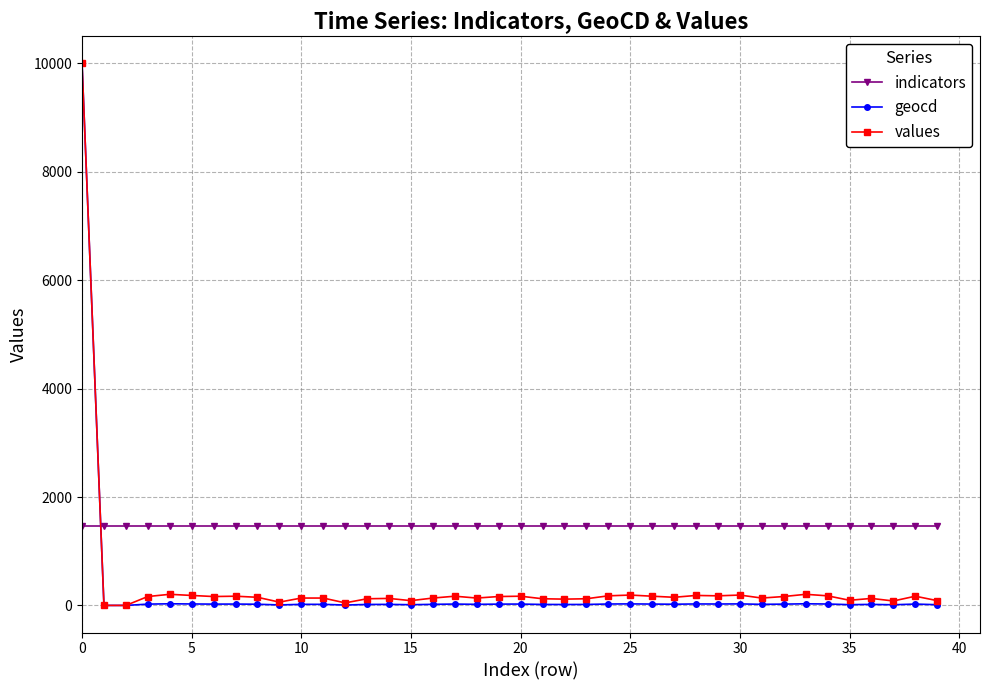

What is the maximum value shown in the chart?

10000